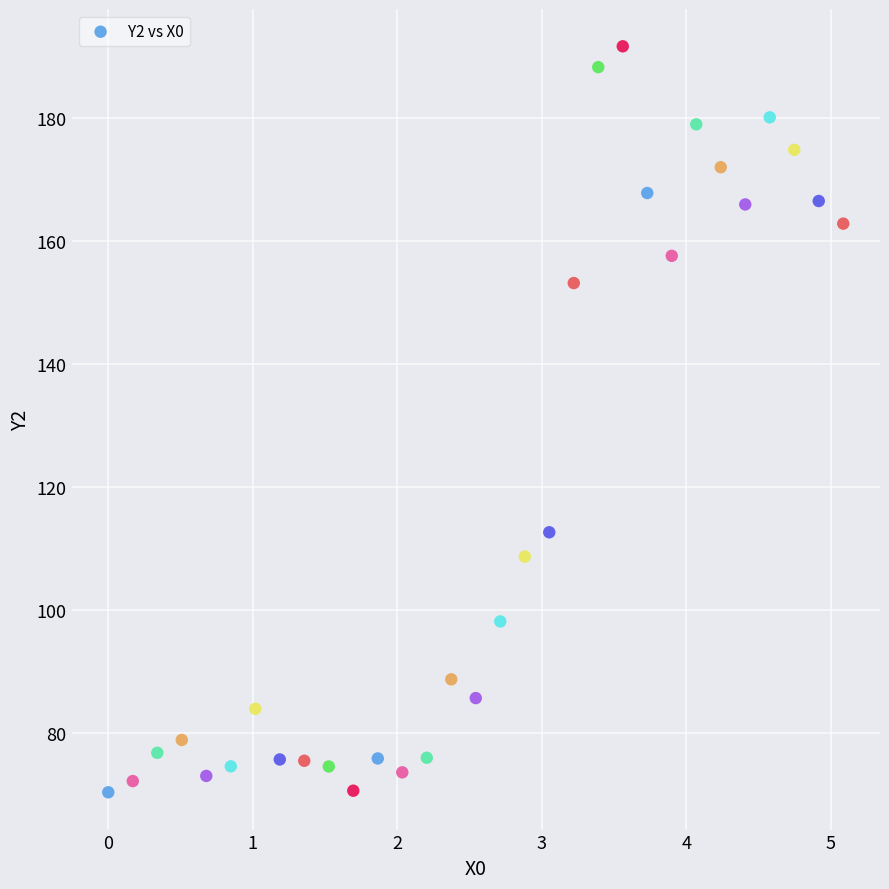

What is the range of Y values (max minus min)?

121.4